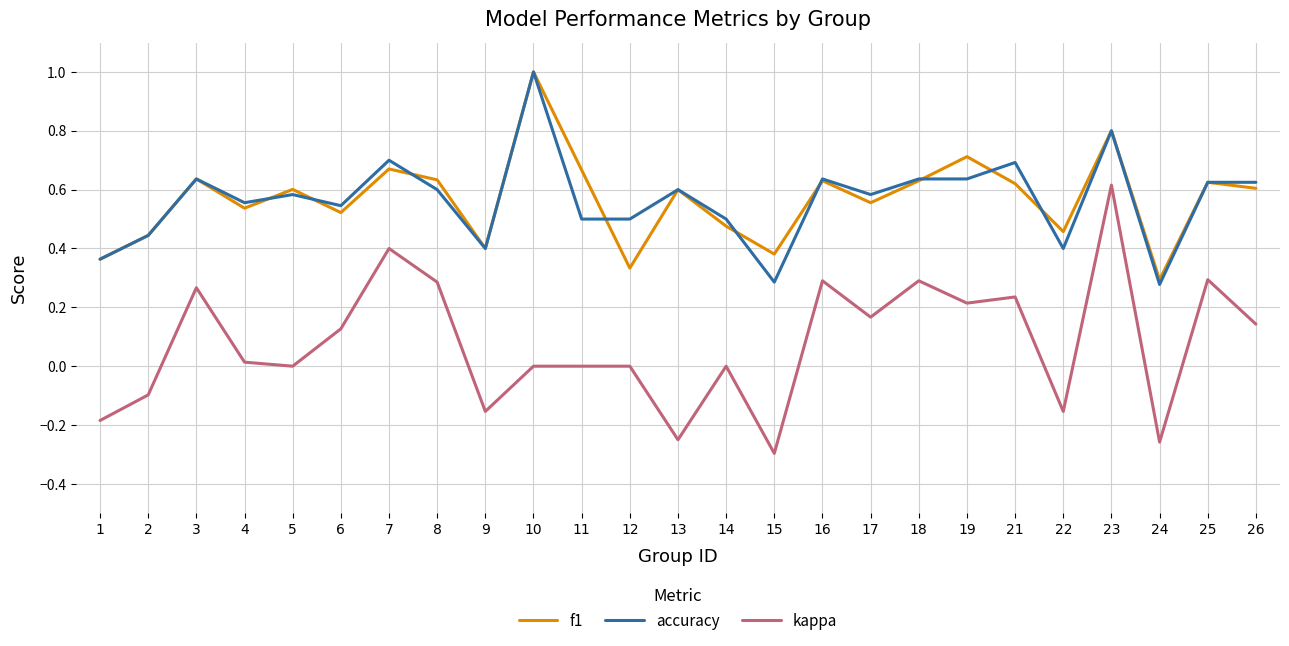

Where is the first local minimum for kappa?

5